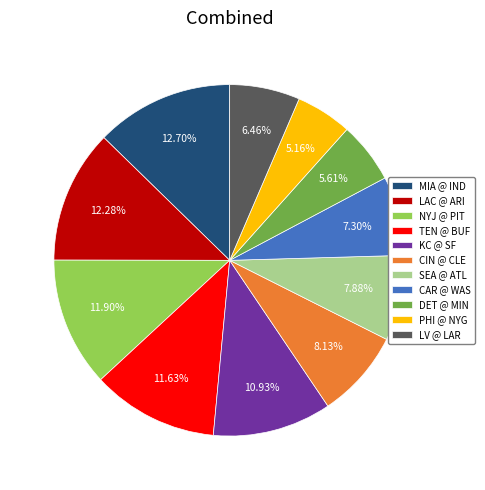

Does CAR @ WAS account for over 50% of the chart?

No